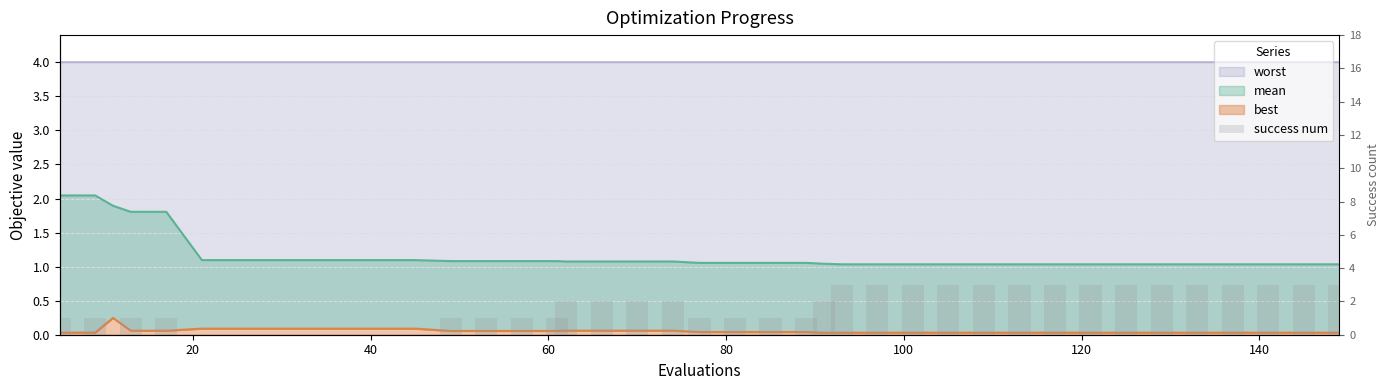

True or false: the data shows -2 at 10.

False